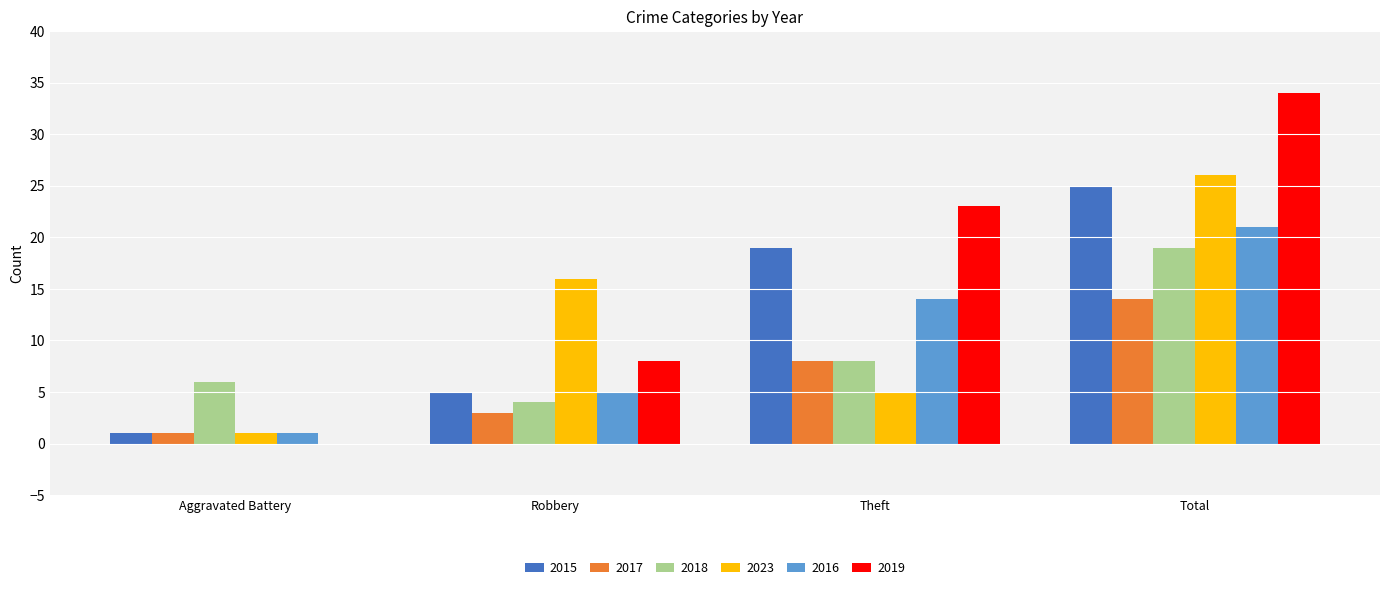

At which category is the sum across all series the highest?

Total